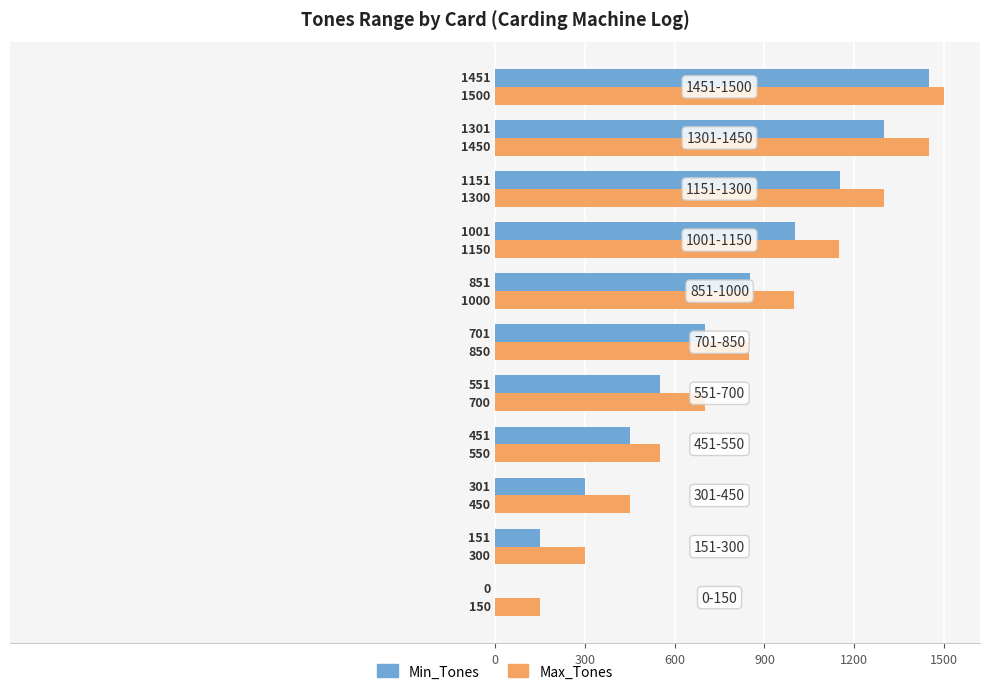

What is the sum of all Min_Tones values?

7910